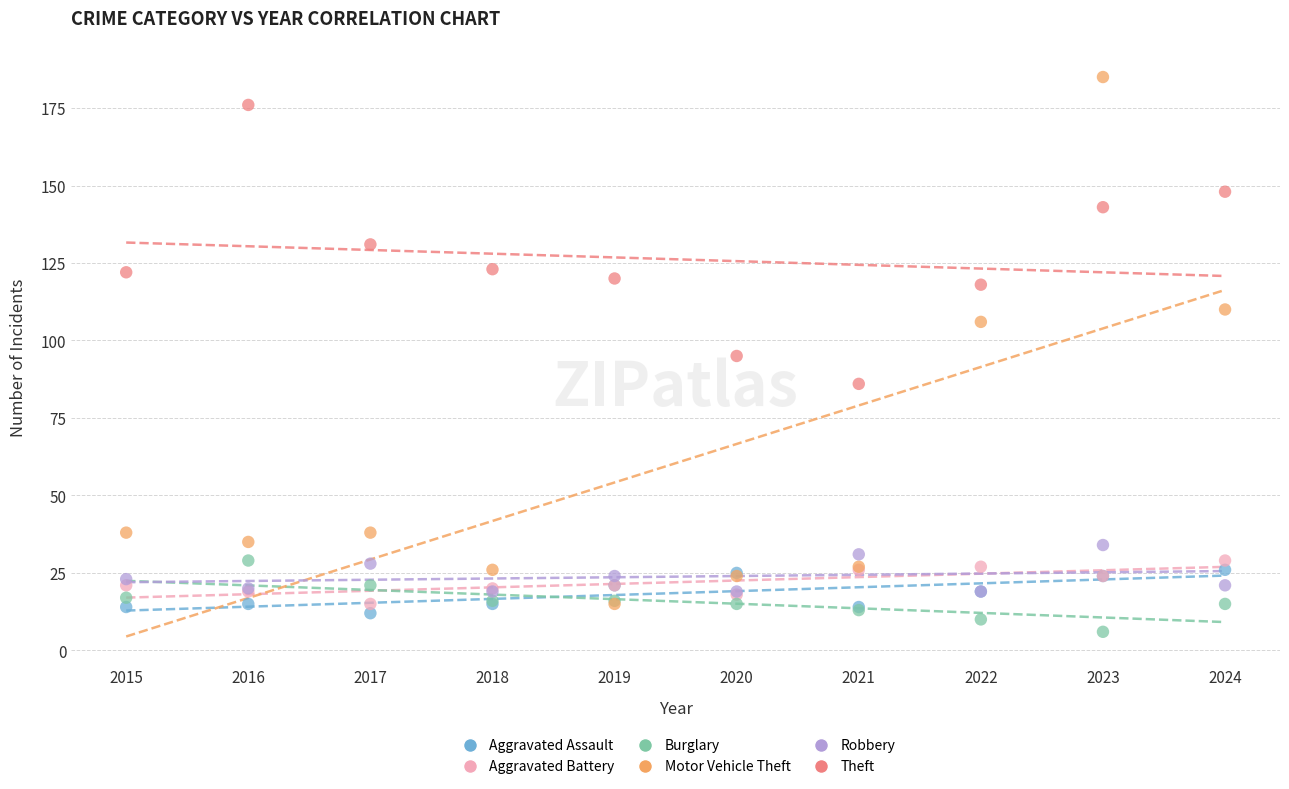

Which series reaches the minimum Y coordinate?

Burglary